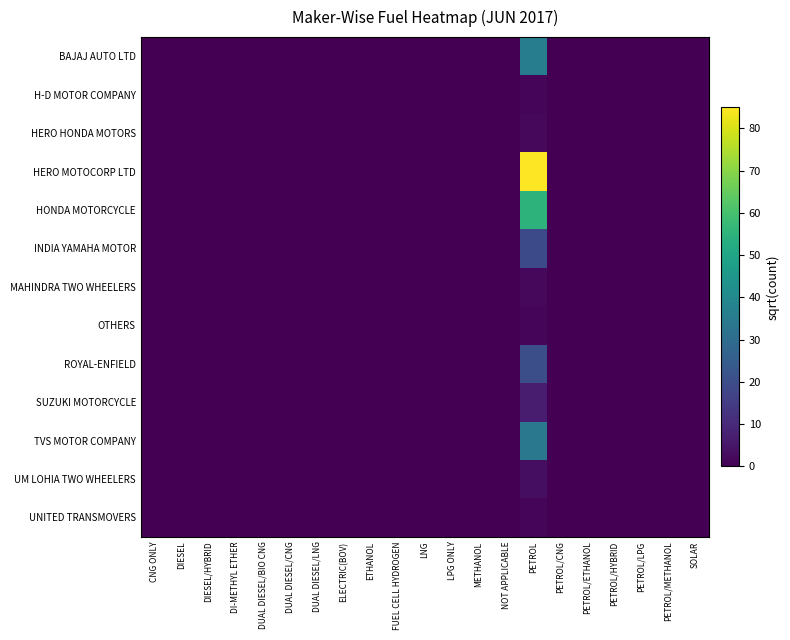

At which category is the sum across all series the highest?

PETROL